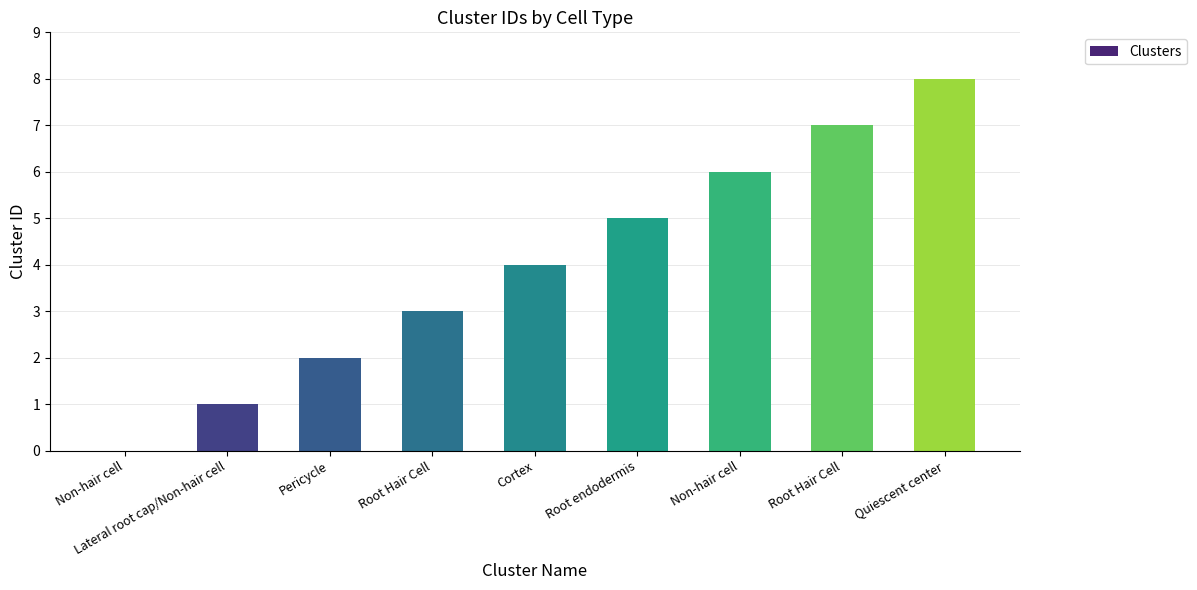

What is the change in value from Lateral root cap/Non-hair cell to Root Hair Cell?

+2